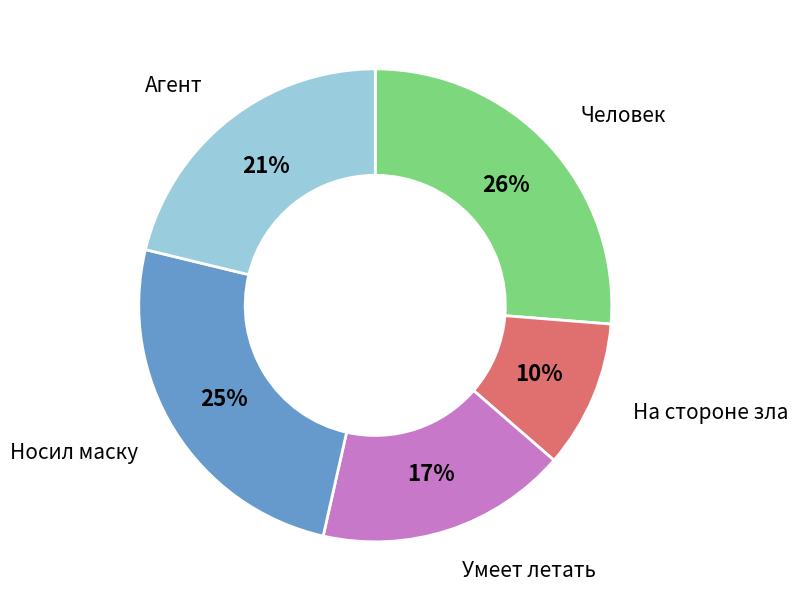

What is the ratio of the value at Умеет летать to the value at Агент?

0.8